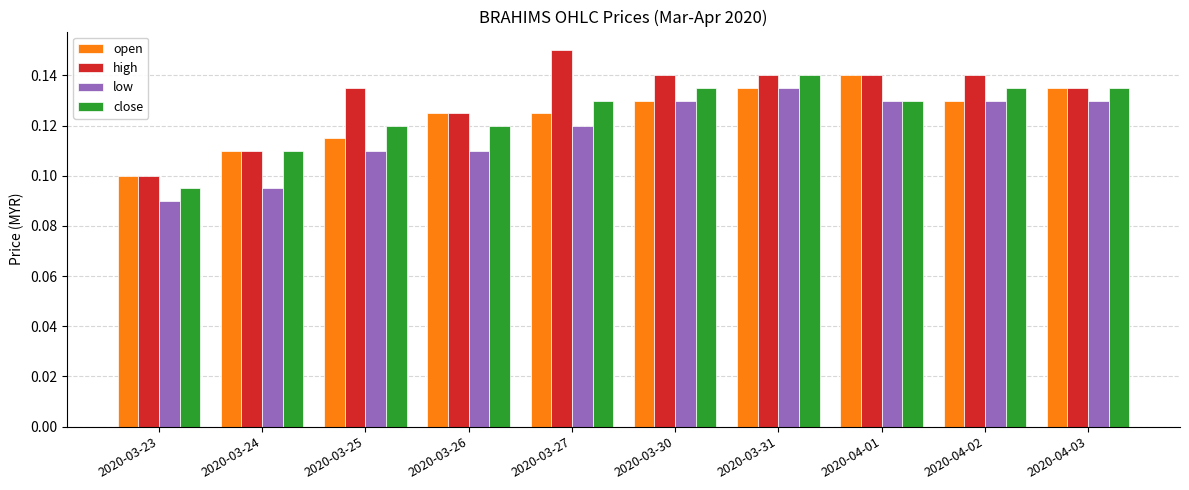

Which label corresponds to the smallest value in the chart?

2020-03-23